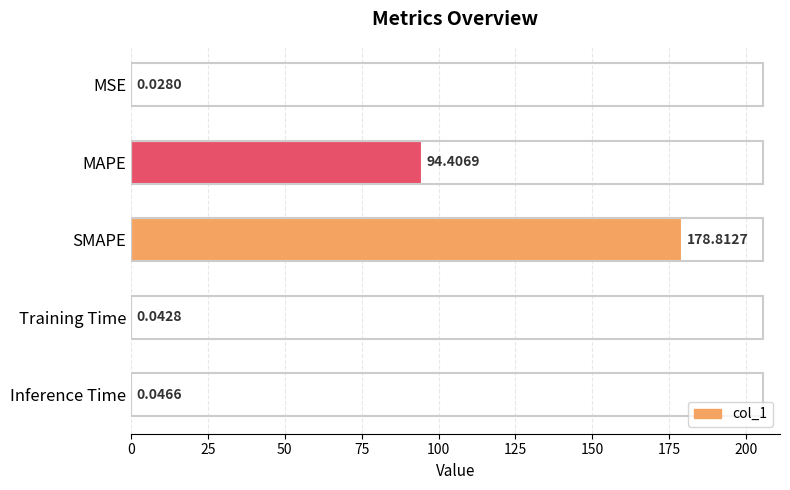

At which category does the chart reach its peak across all series?

SMAPE